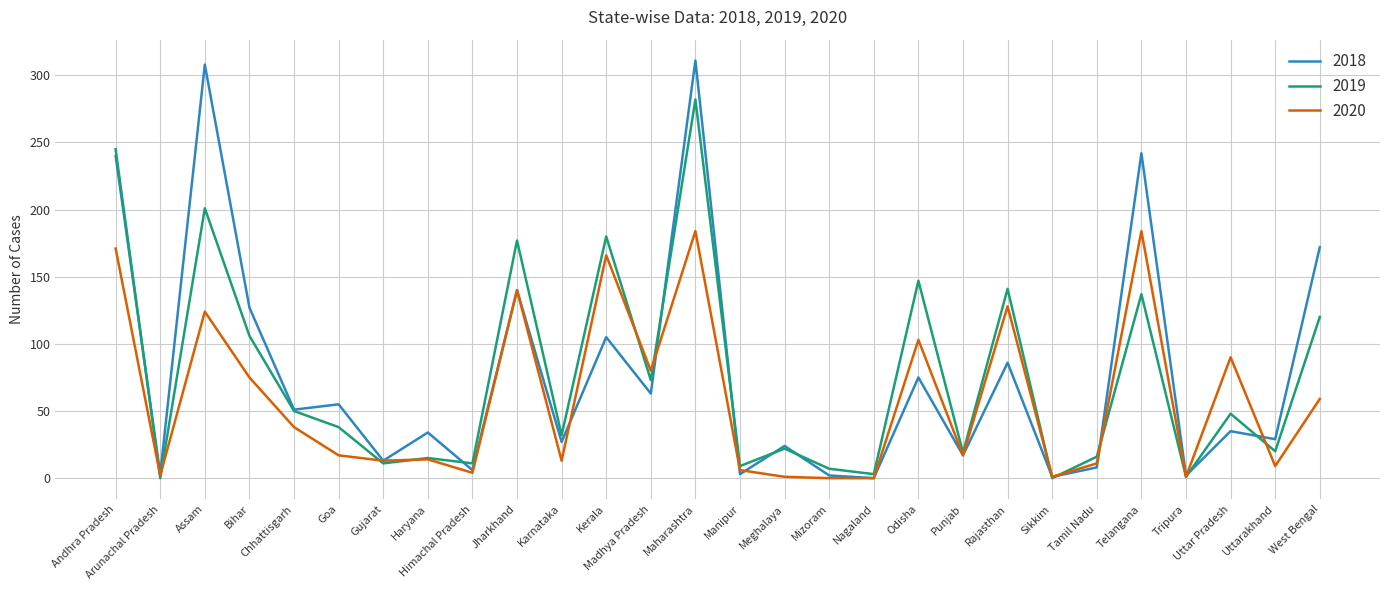

What position from the left is Karnataka?

11